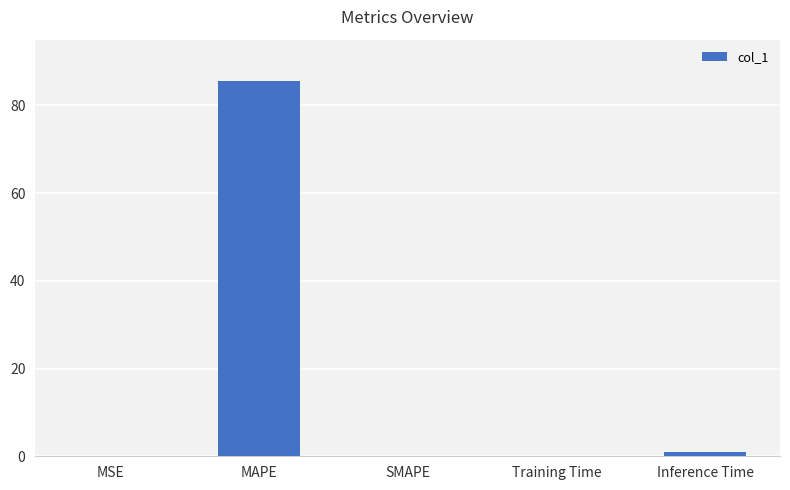

The chart shows a value of -38.0 at SMAPE. True or false?

False